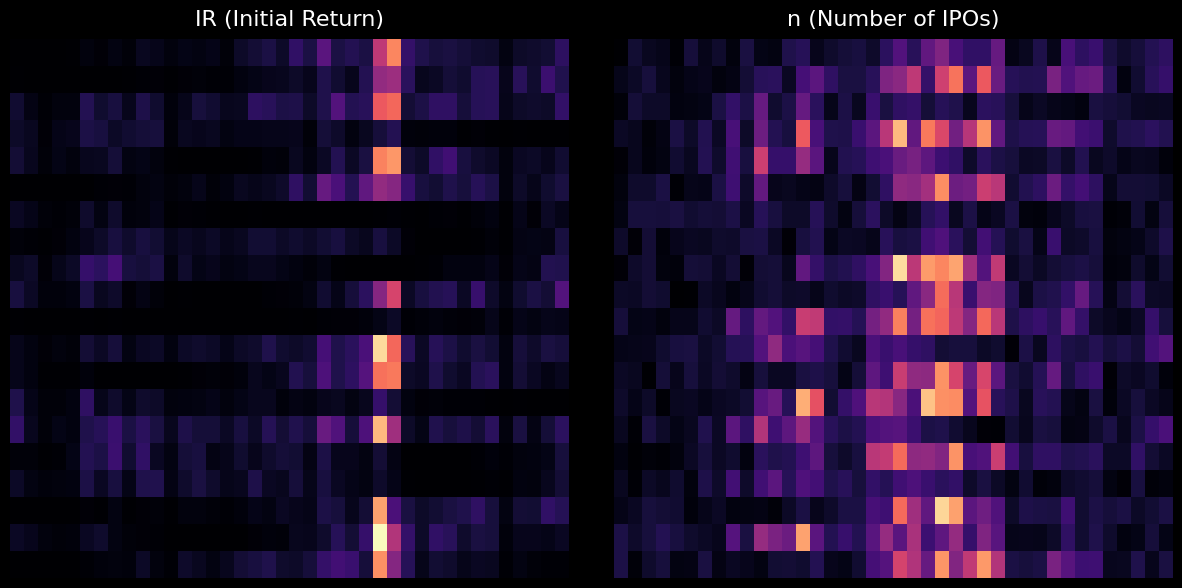

What is the total value across all series at 37?

2.0